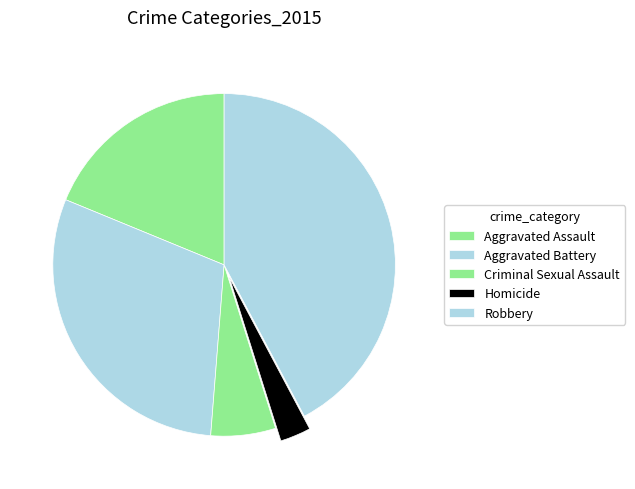

Which category has the biggest portion of the pie?

Robbery